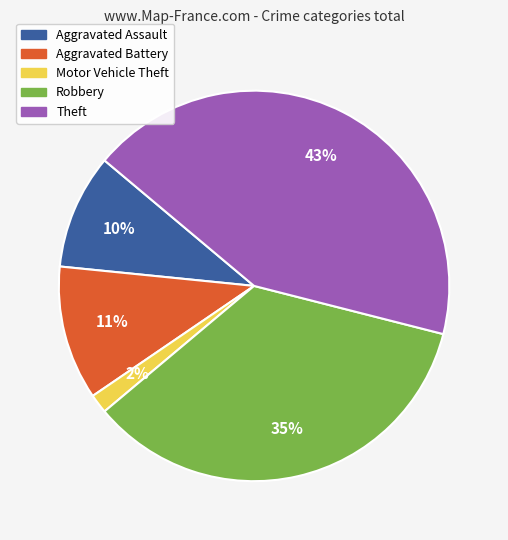

Does any single category account for the majority?

No